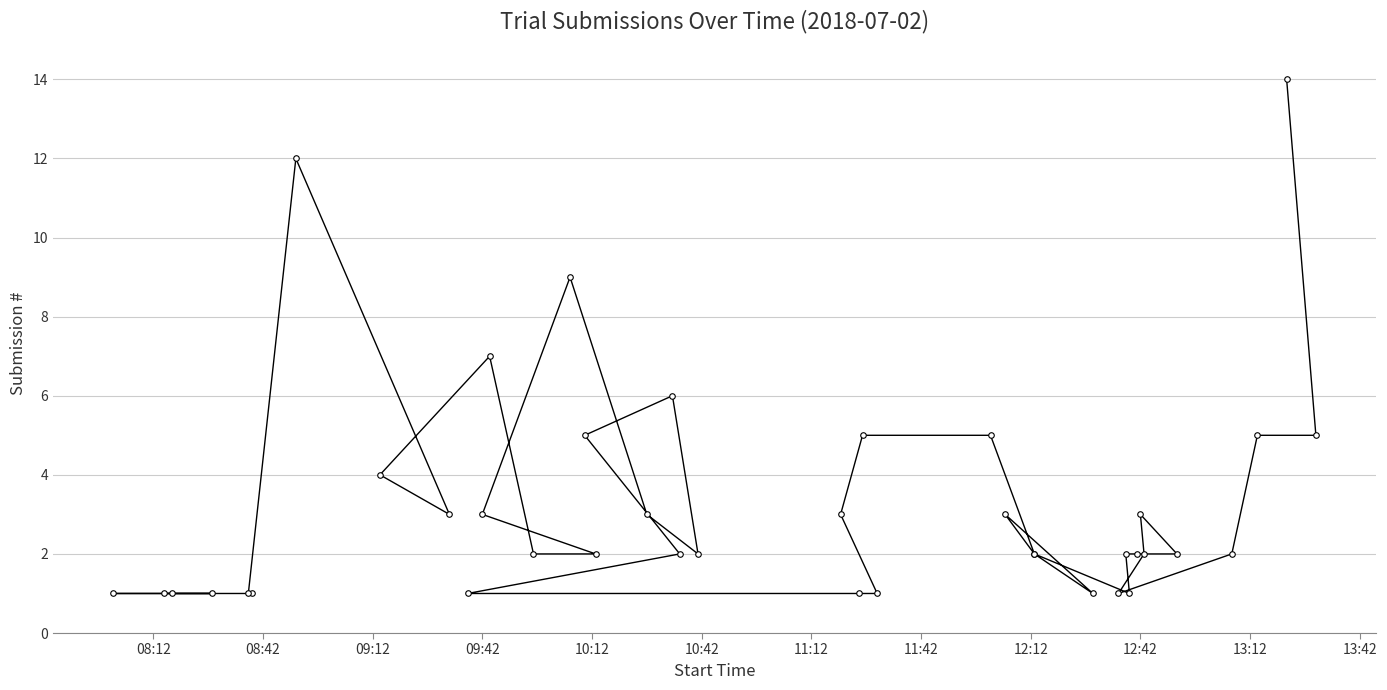

Which has a higher value, 10:12 or 11:12?

11:12